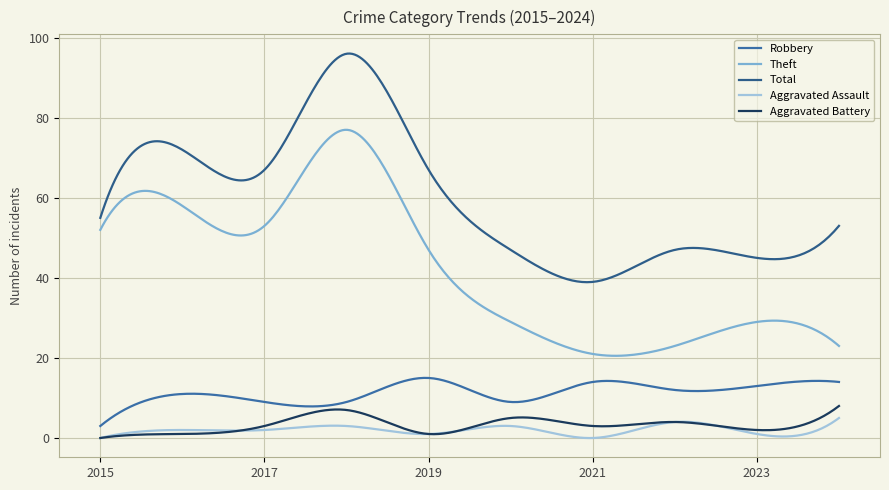

True or false: Total and Aggravated Assault cross at least once.

False